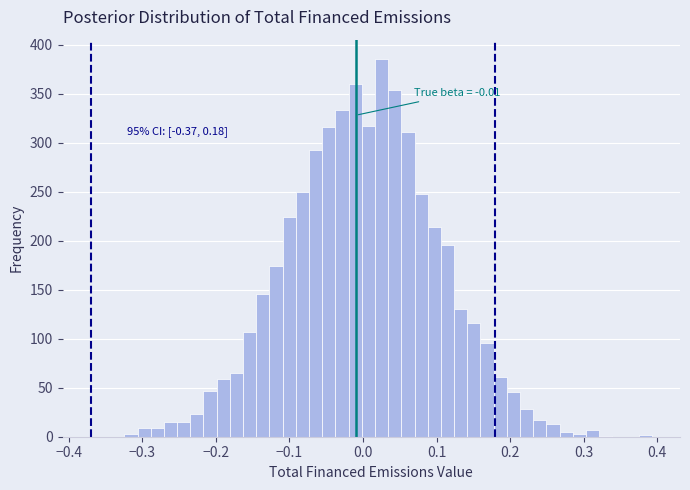

Read against the x-axis, roughly where is the centre of the tallest bar?

0.03